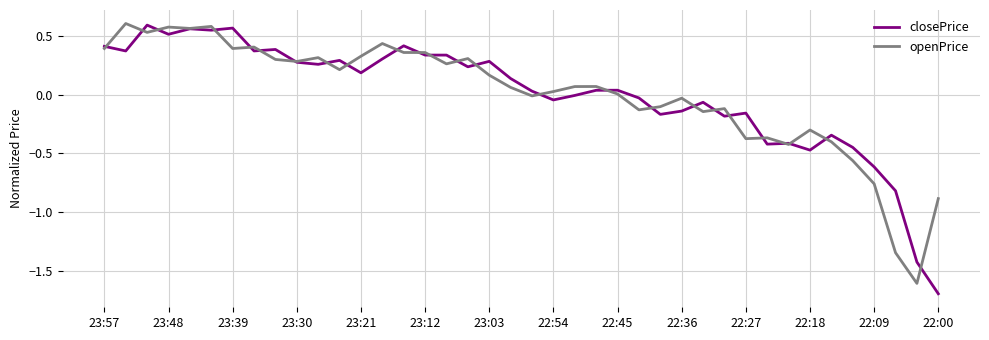

What are all the series names shown in the legend?

closePrice, openPrice